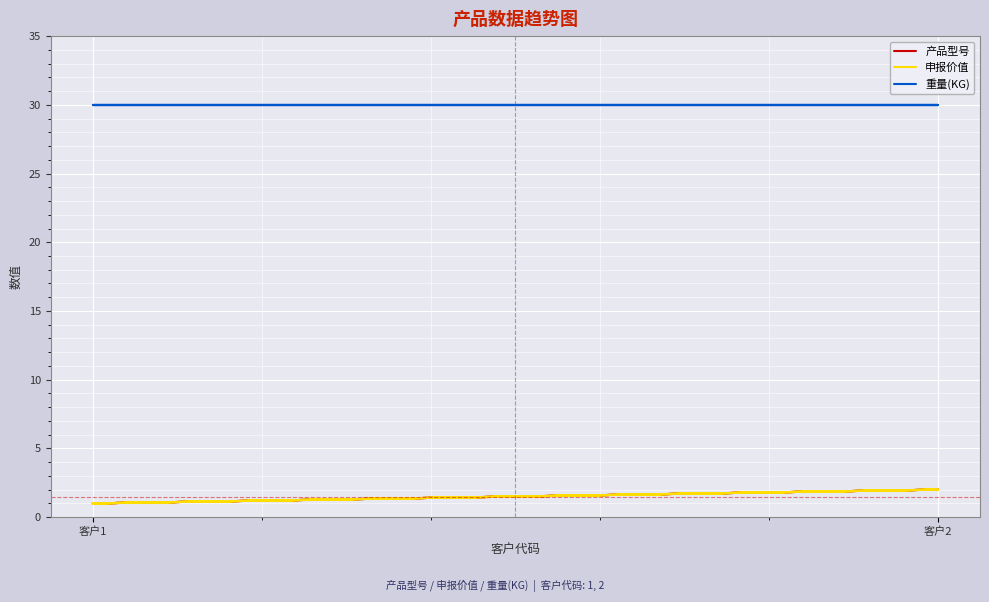

True or false: 重量(KG) and 申报价值 cross at least once.

False